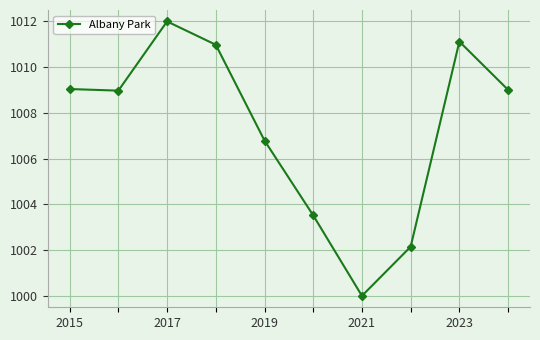

What is the average value?

1007.4